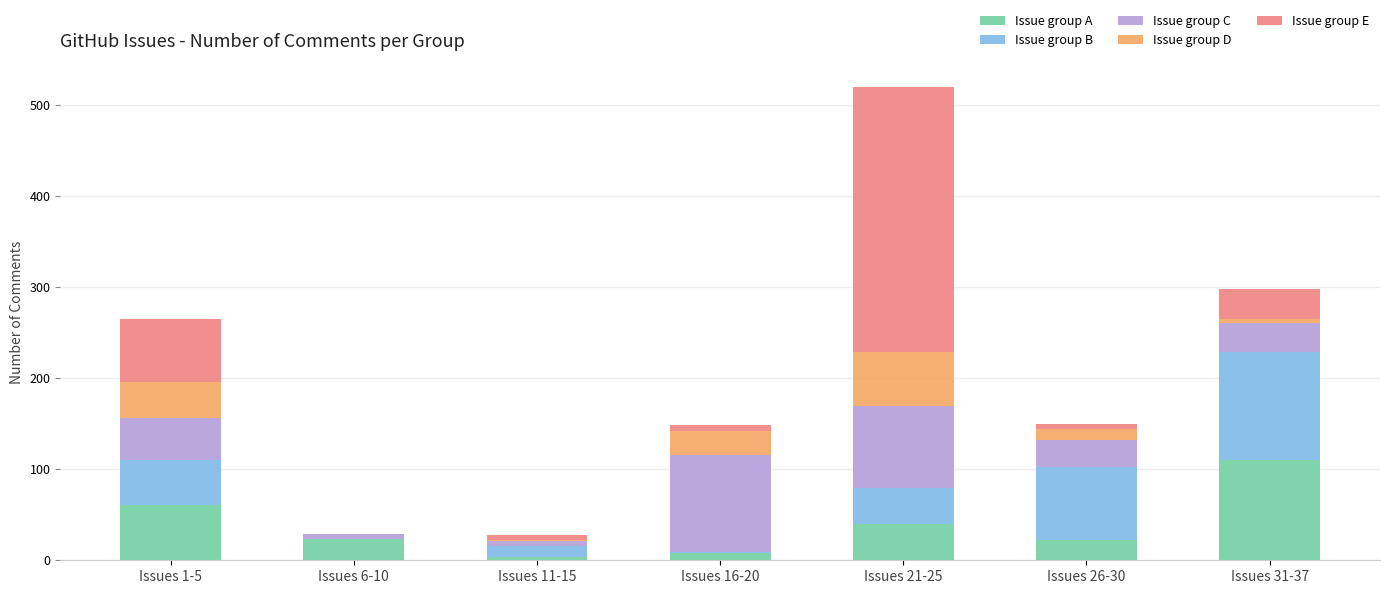

At which category is the sum across all series the highest?

Issues 21-25